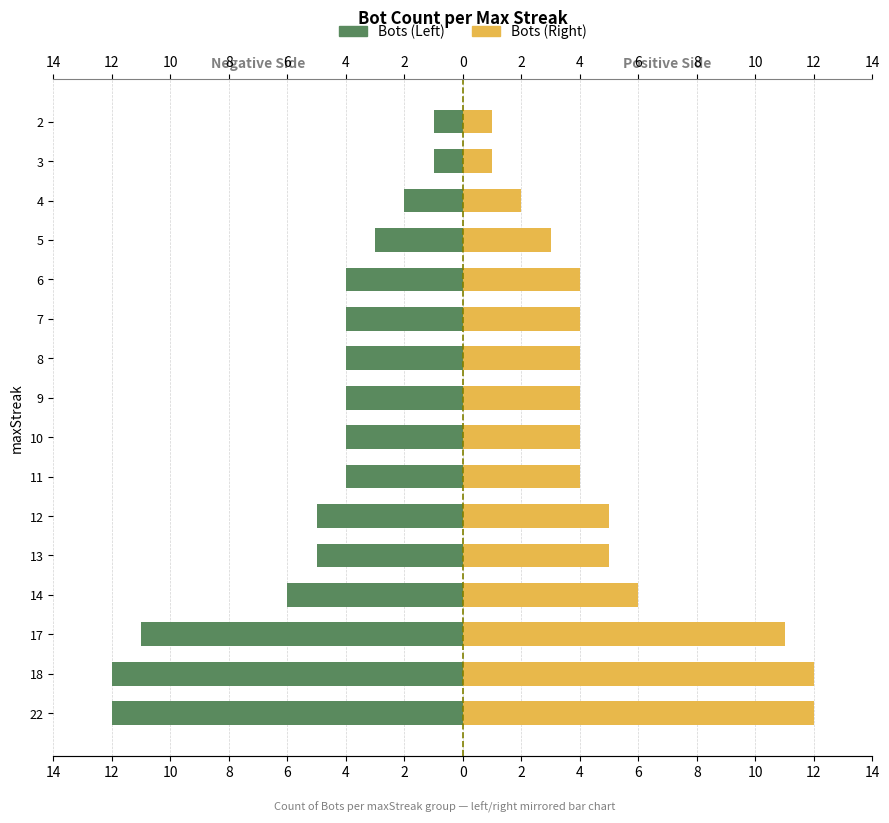

Which series has the largest total across all categories?

Bots (Right)